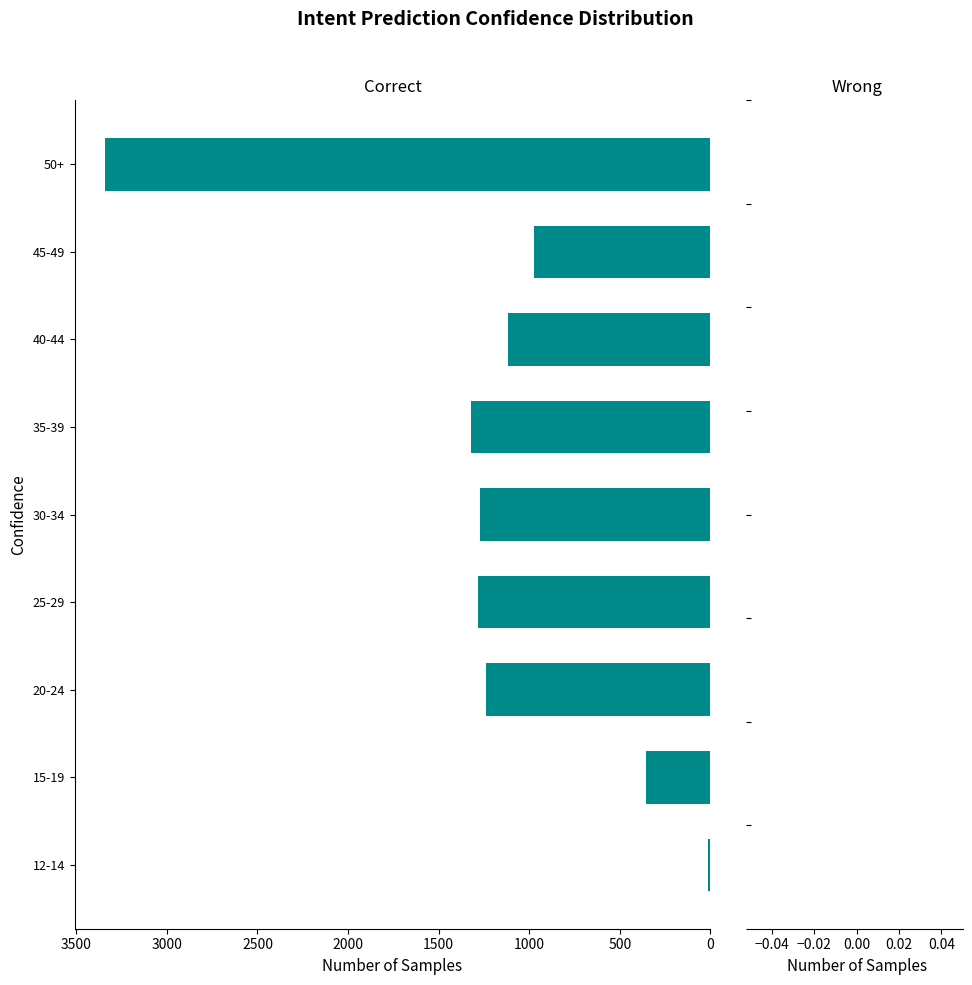

Is it true that the value at 50+ is 3342?

True